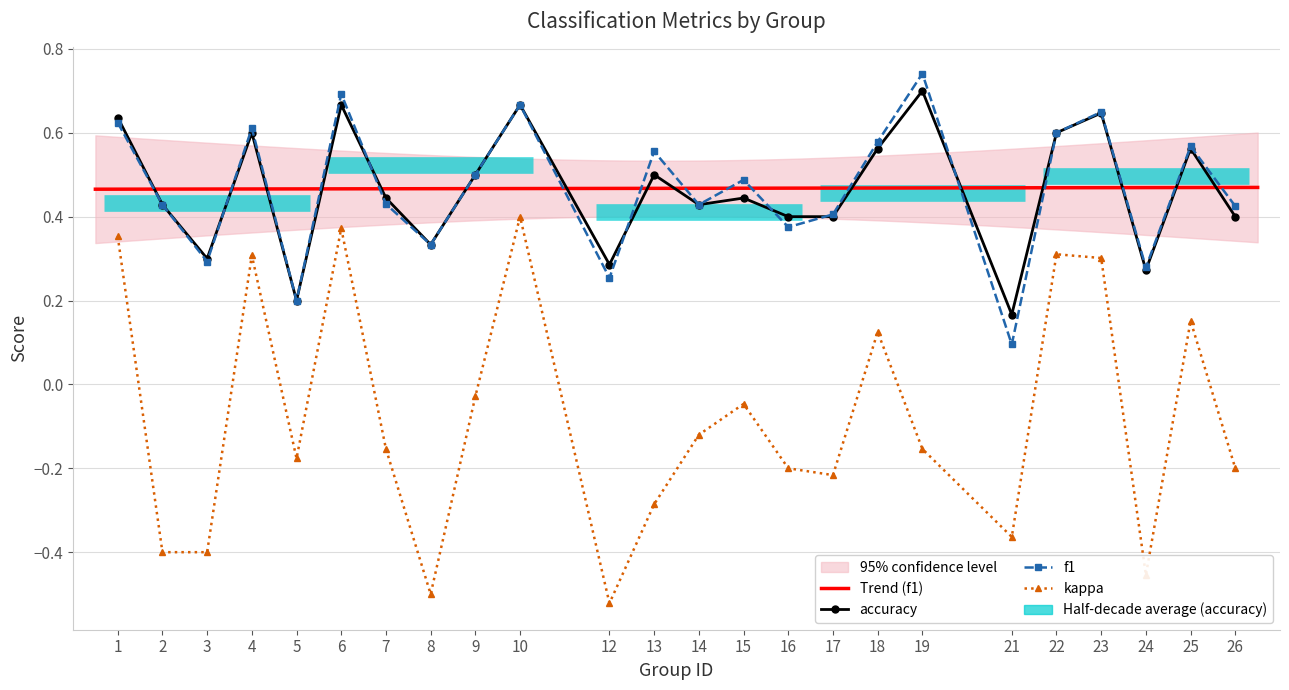

True or false: f1 and kappa intersect in this chart.

False